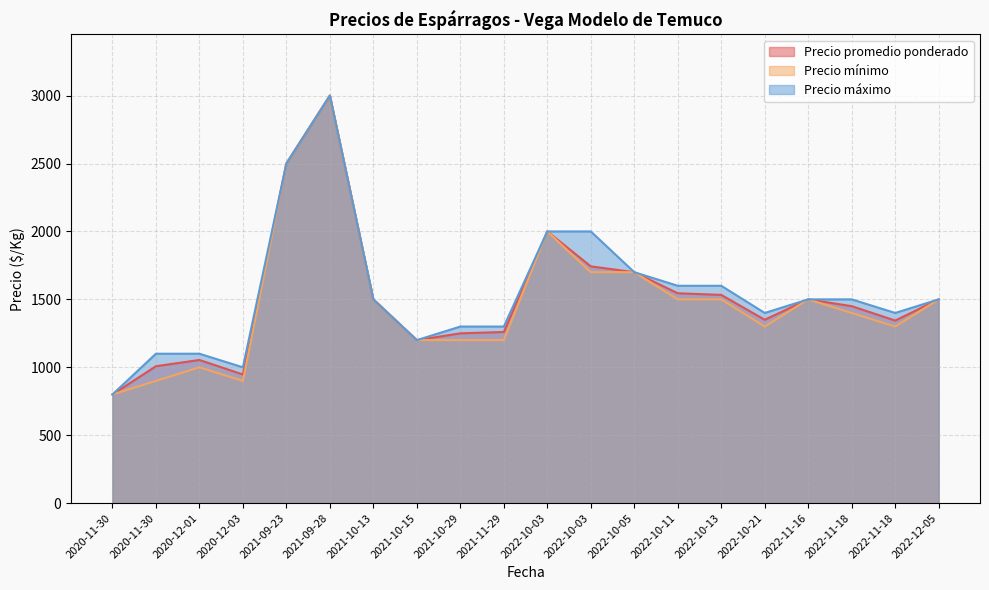

How many values in the Precio máximo series exceed 1500?

7